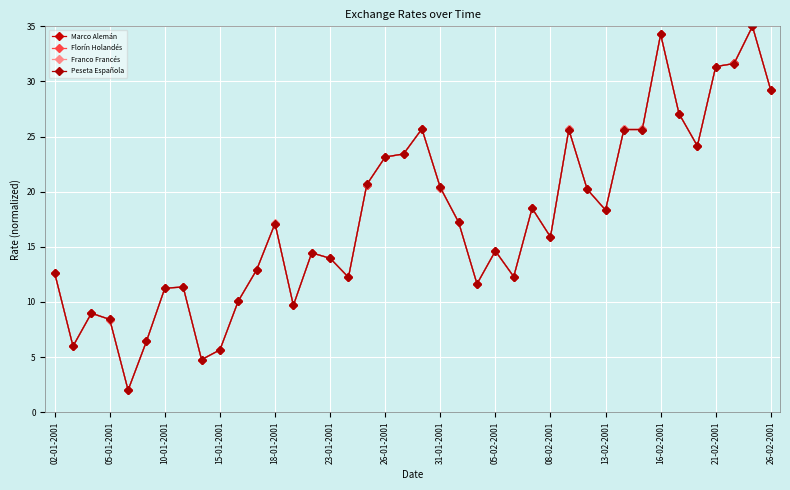

How many data points in Florín Holandés are above 17?

20